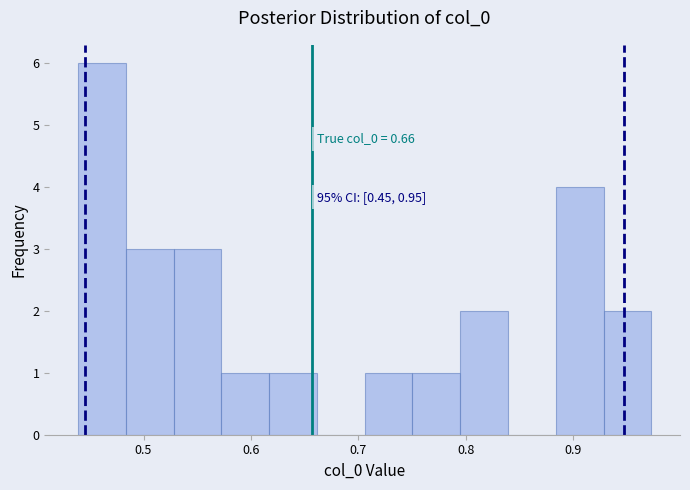

Over which range of the x-axis is the bar tallest?

0.44 to 0.48